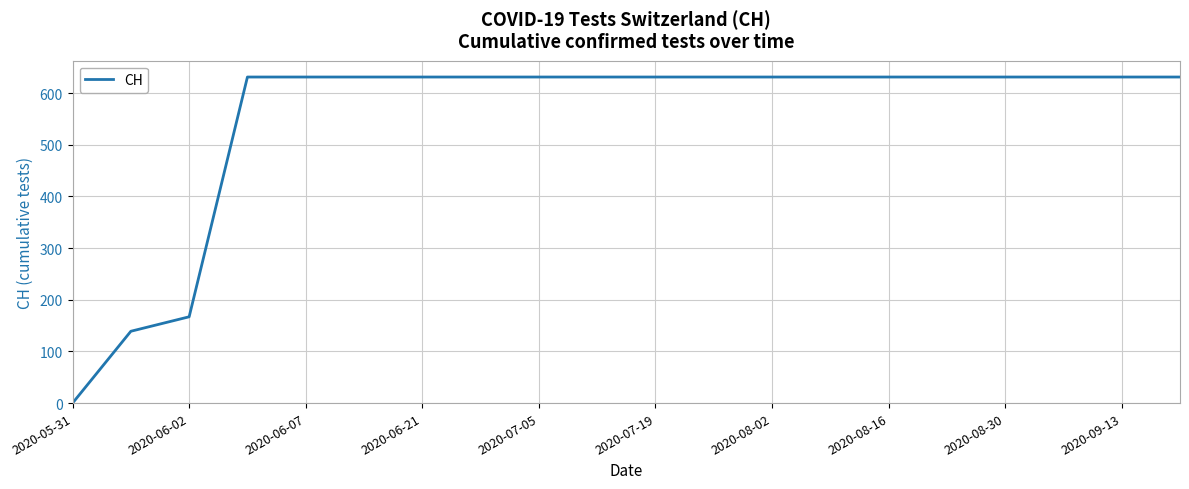

What is the difference between the maximum and minimum values?

631